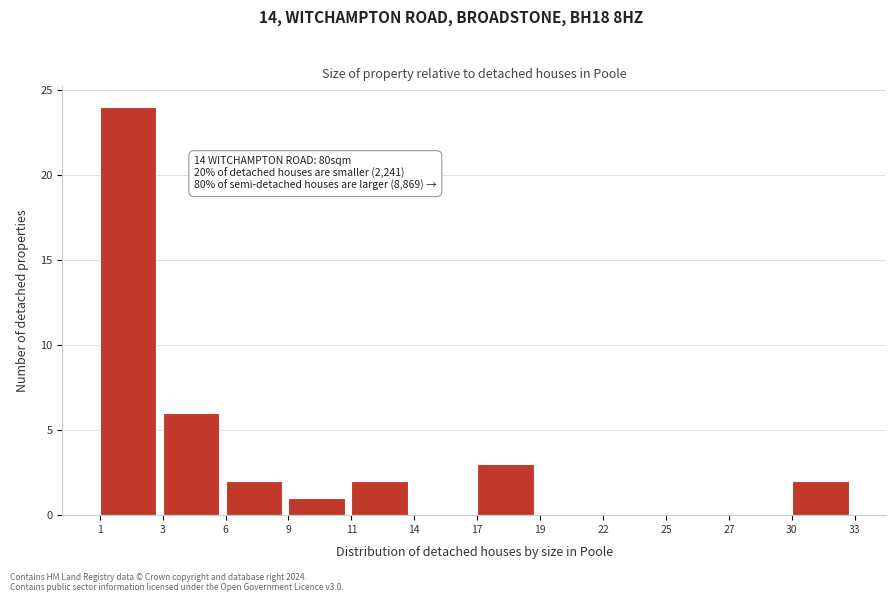

Reading left to right, transcribe all the data shown in this chart.

1=24	3=6	6=2	9=1	11=2	14=0	17=3	19=0	22=0	25=0	27=0	30=2